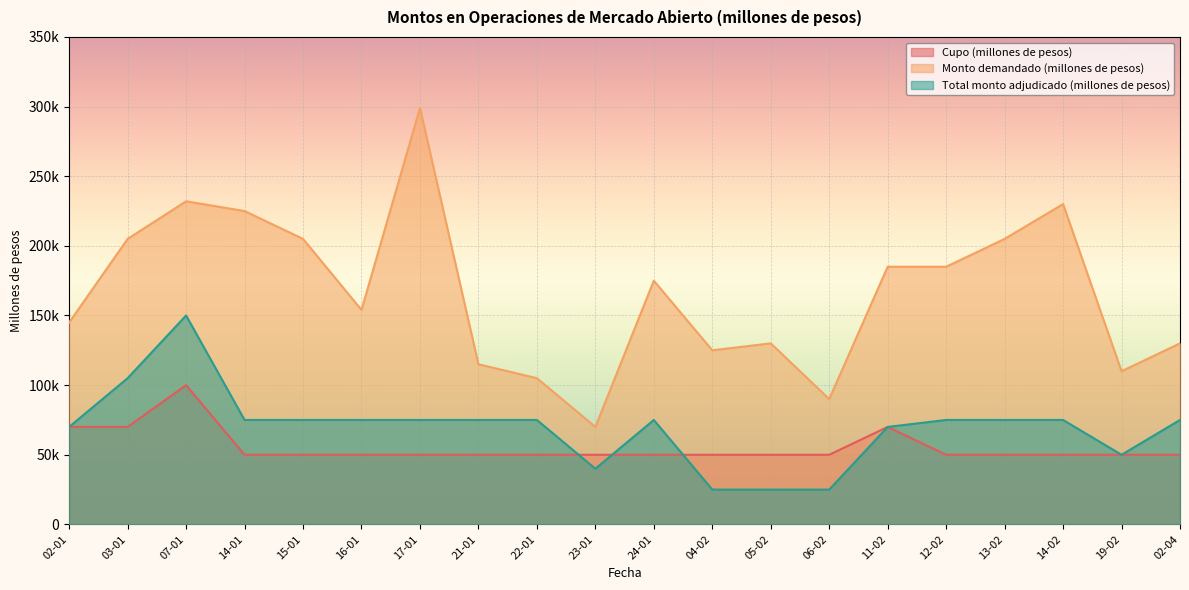

True or false: Total monto adjudicado (millones de pesos) has a value of 75000 at 14-02.

True